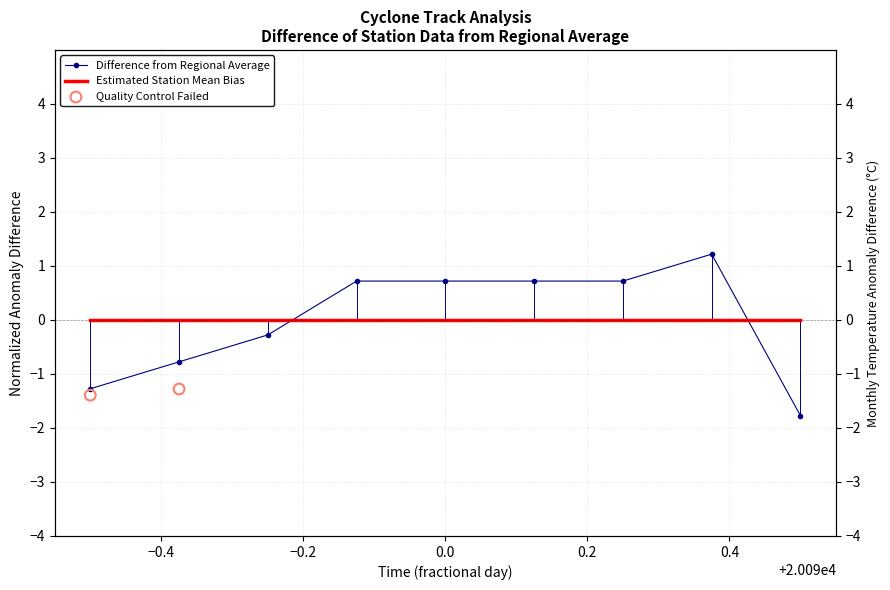

What is the change in value from 20090.25 to 20090.375?

+0.5